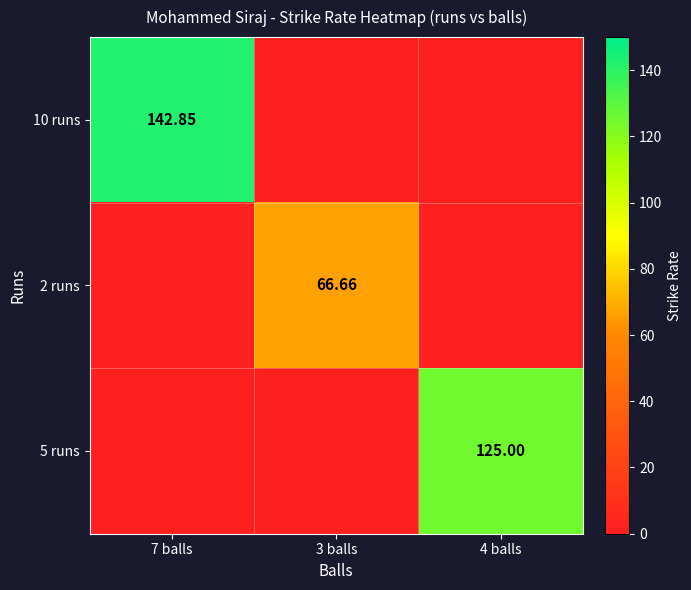

Is the value of 5 runs at 4 balls greater than the value of 2 runs at 3 balls?

Yes